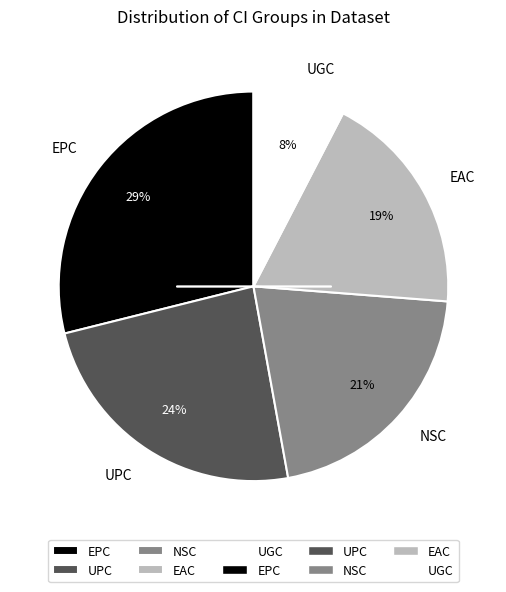

Is UPC the majority of the pie?

No